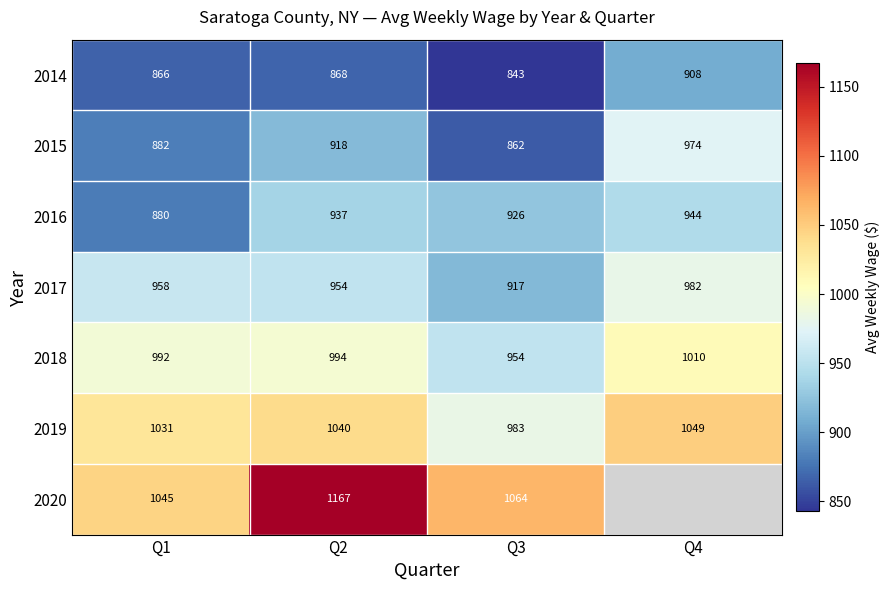

What is the difference between the 2016 values at Q1 and Q4?

64